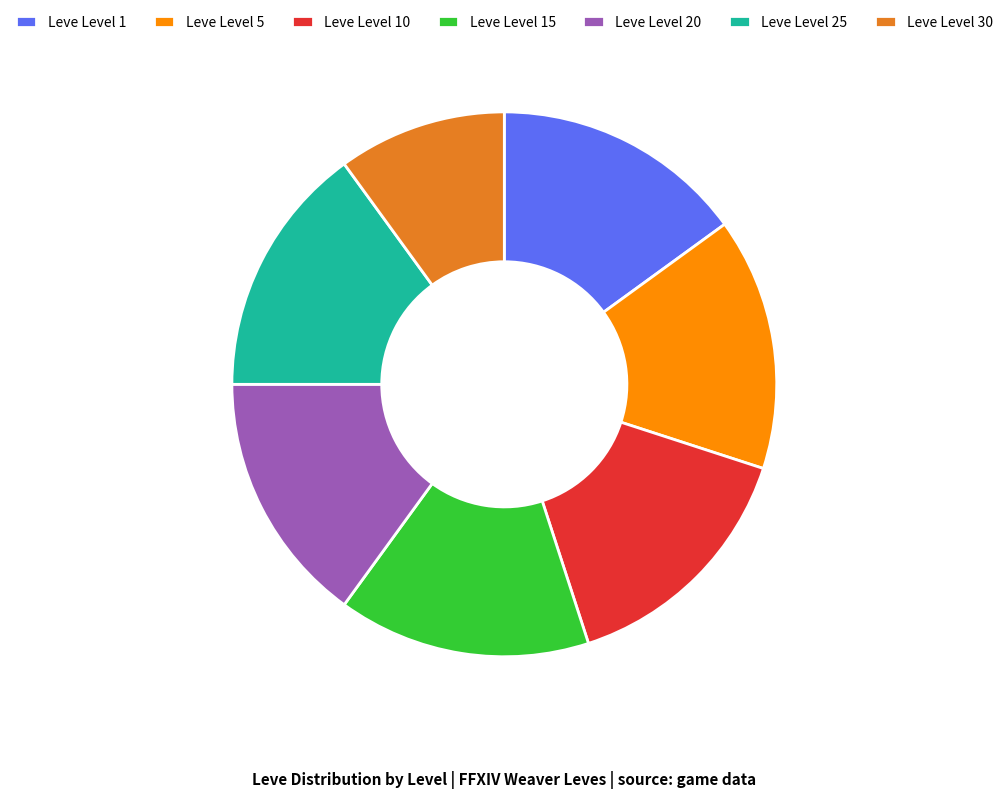

Is there any slice that represents more than half of the pie?

No